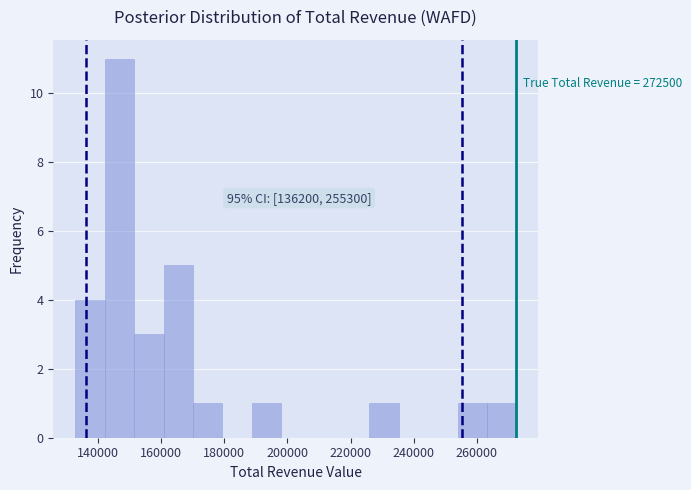

Which range on the x-axis has the tallest bar?

142000 to 152000